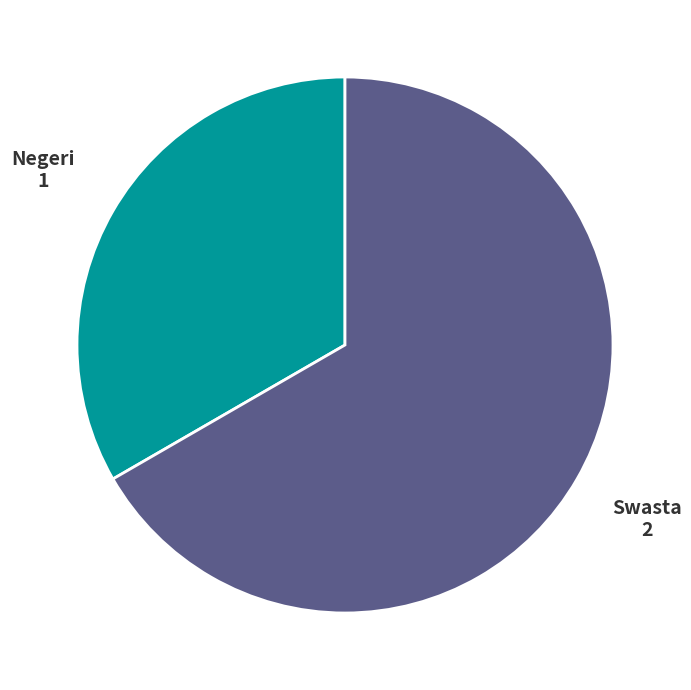

Is there a majority slice in this chart?

Yes